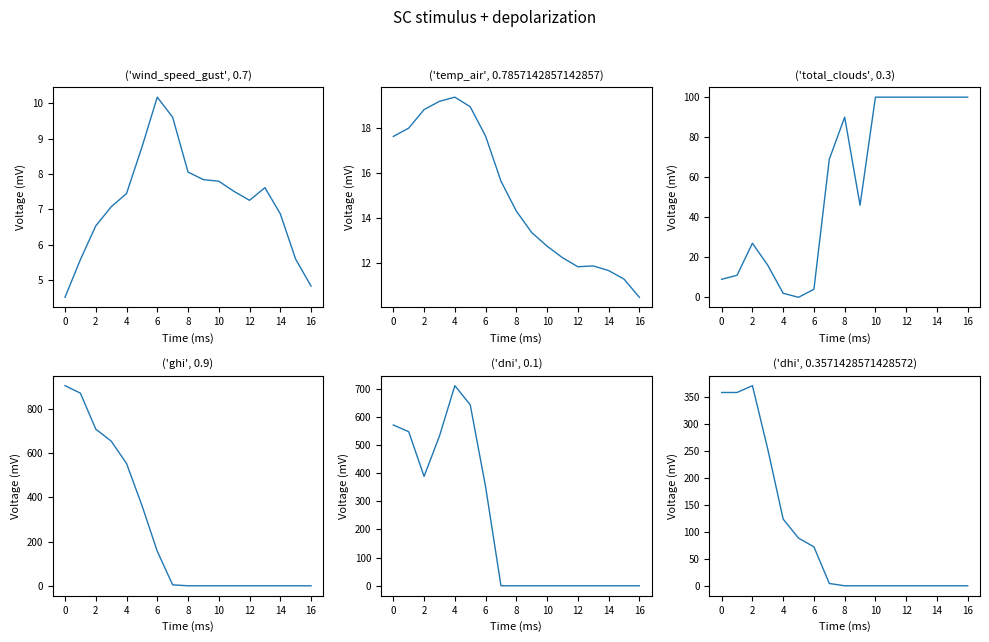

Between 8 and 18, which is larger?

8